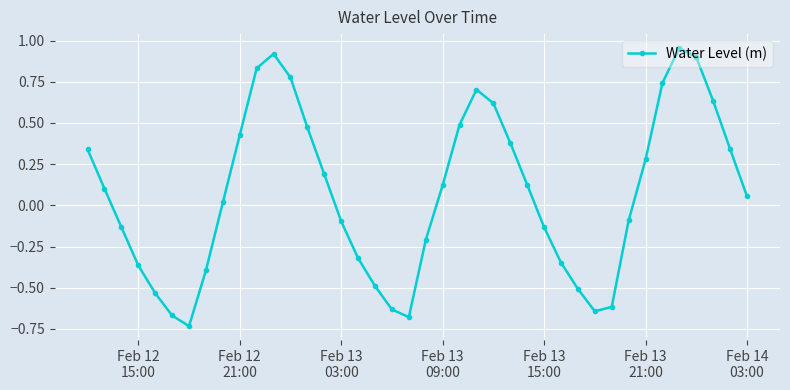

How many interior local peaks (higher than both neighbors) does the data have?

3